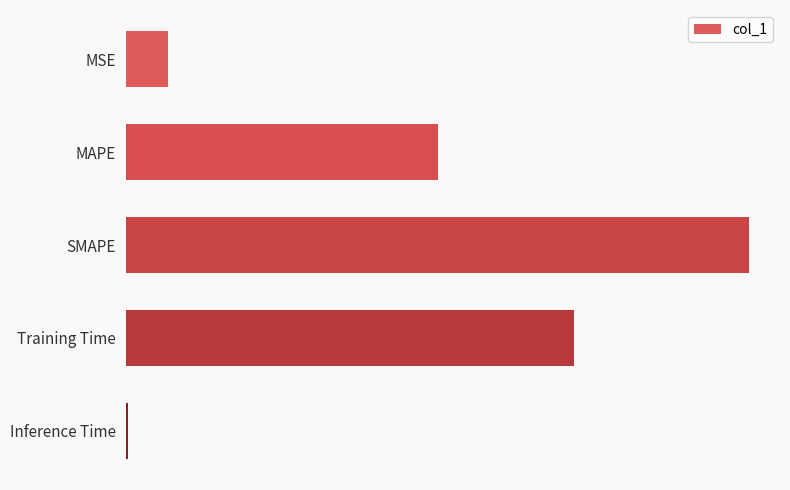

Where is the data nearest to the value 1?

MAPE